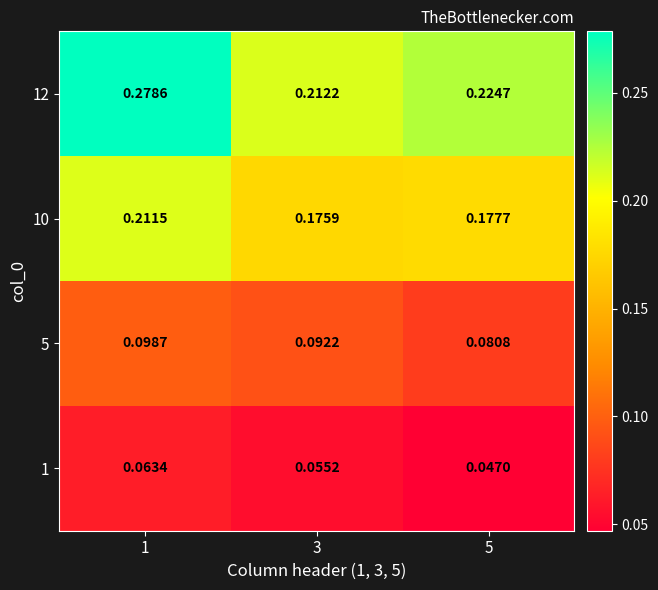

Which series has the largest total across all categories?

12